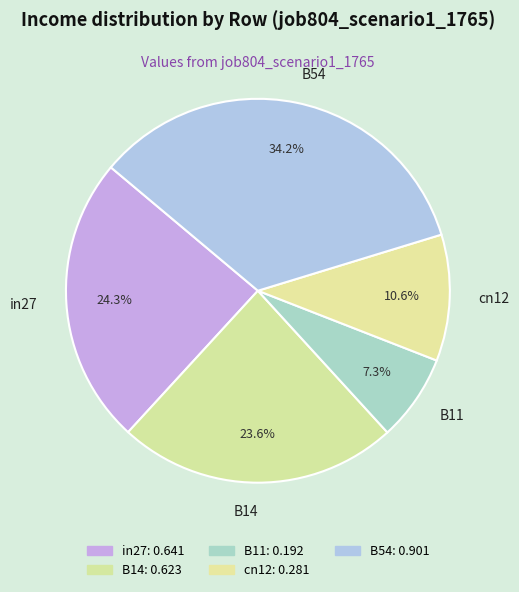

Between in27 and cn12, which is larger?

in27